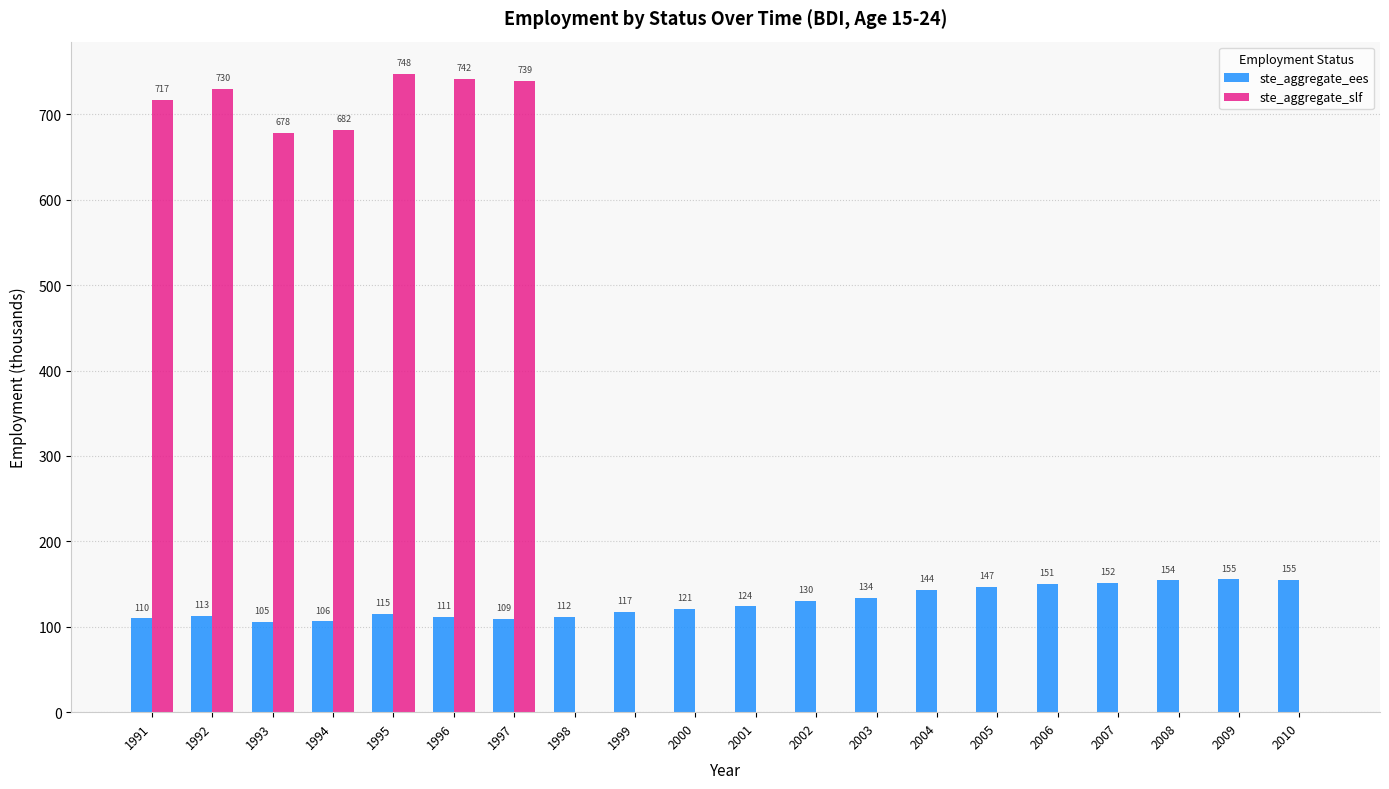

Is the value of ste_aggregate_slf at 1996 greater than the value of ste_aggregate_ees at 2010?

Yes